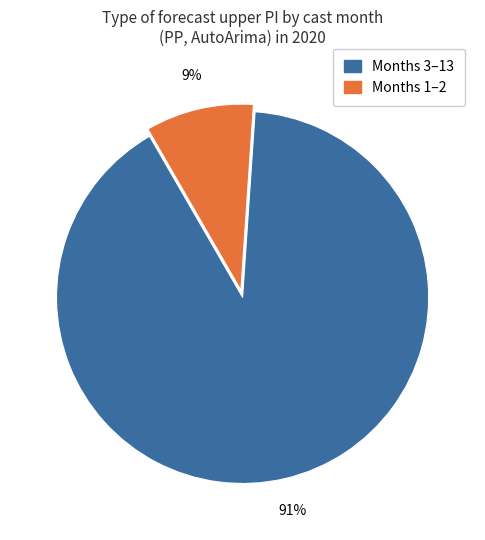

Count the number of slices in the pie.

2